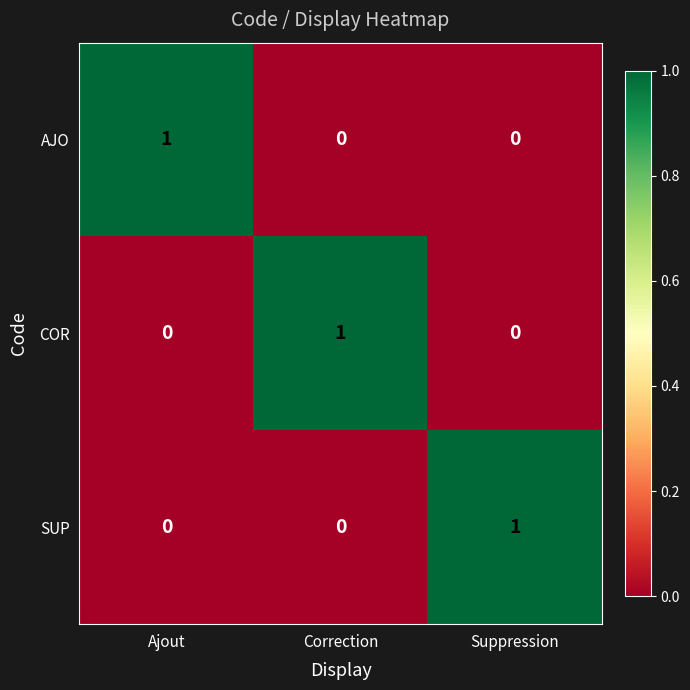

Reading left to right, what are all the values shown in this chart?

AJO: 1	0	0
COR: 0	1	0
SUP: 0	0	1